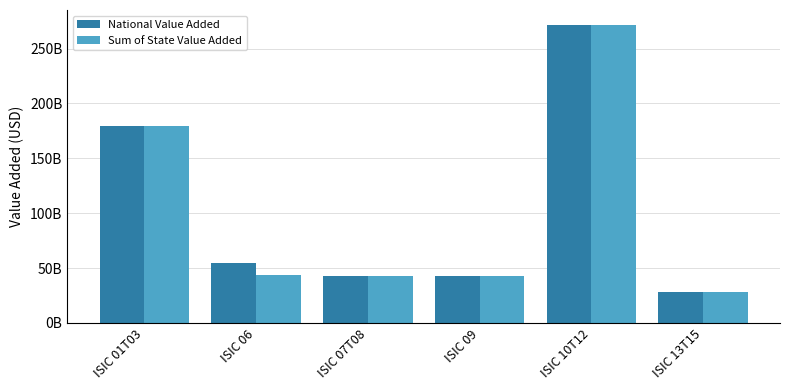

What is the value of the Sum of State Value Added bar at the 2nd from the left?

43325227578.9